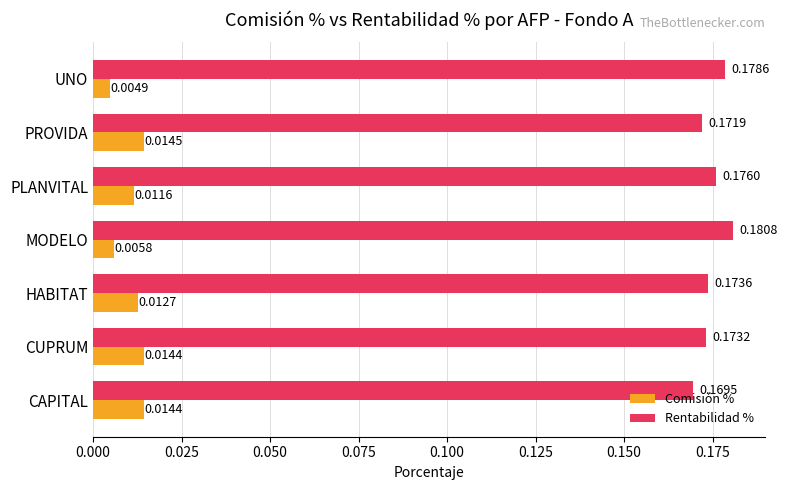

At which category does the chart reach its peak across all series?

MODELO